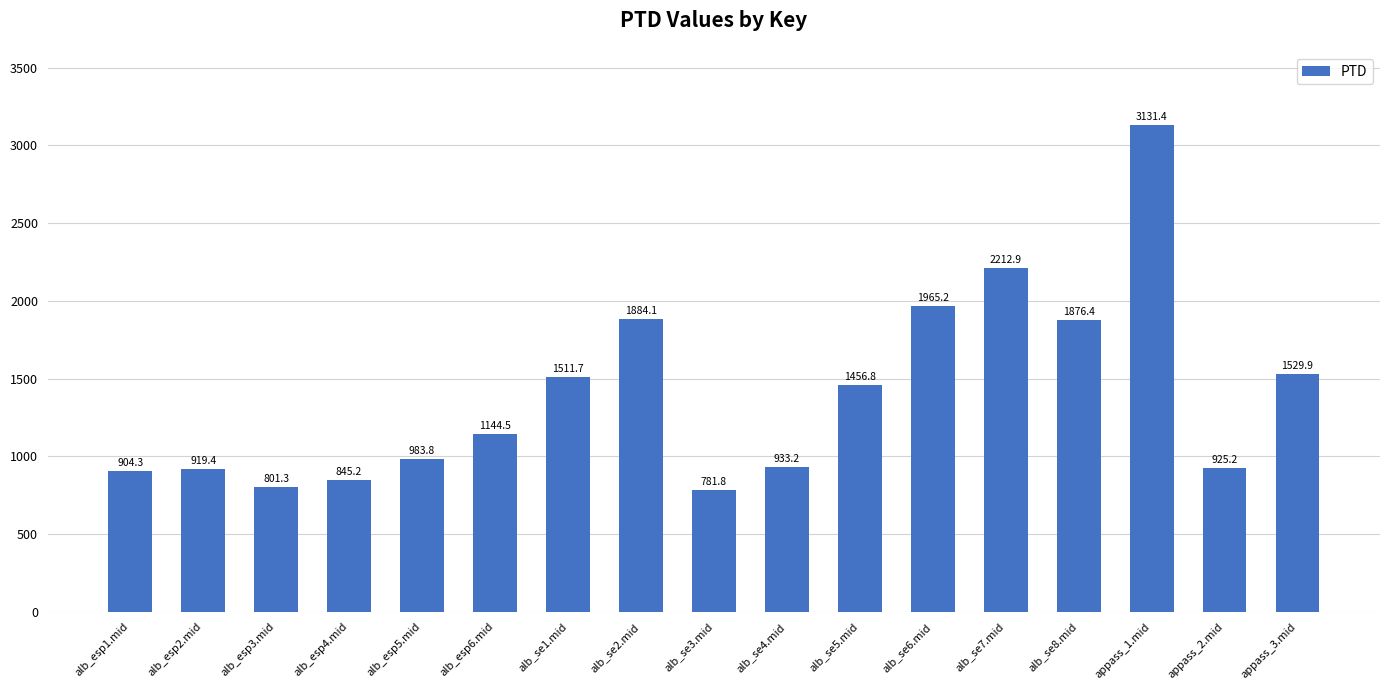

What is the label of the 6th bar from the left?

alb_esp6.mid